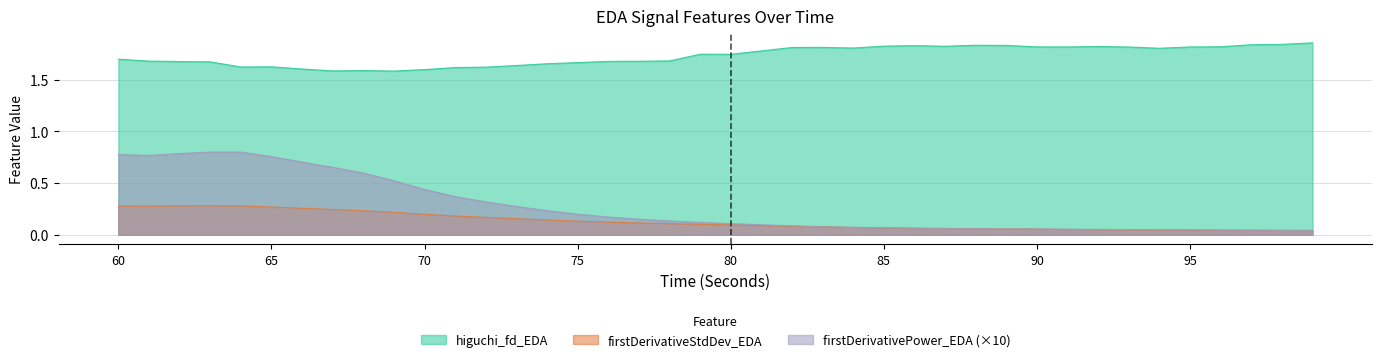

What is the difference between the maximum and minimum values in the firstDerivativeStdDev_EDA series?

0.2